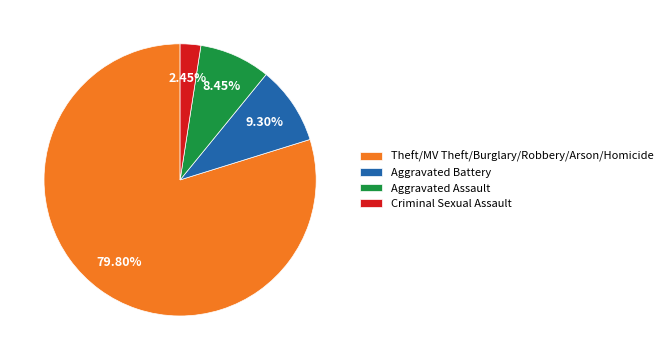

Do Theft/MV Theft/Burglary/Robbery/Arson/Homicide and Criminal Sexual Assault together represent more than half of the pie?

Yes